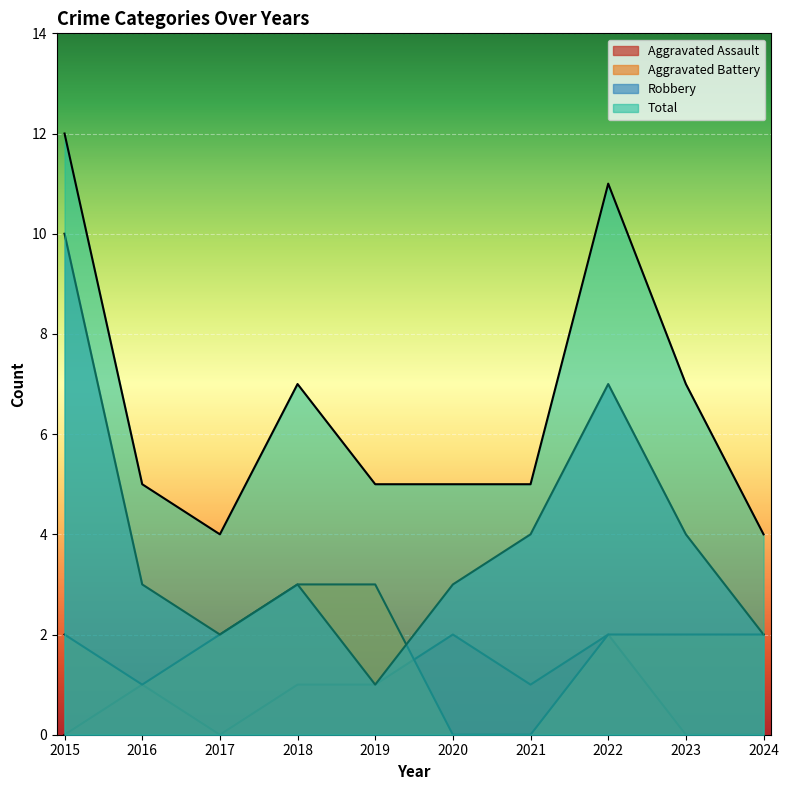

Where is the first local minimum for Robbery?

2017